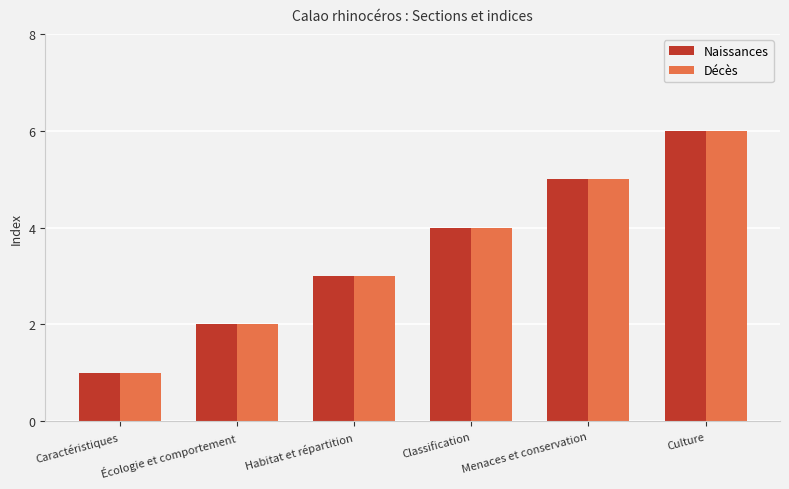

List the labels in order of Naissances value, largest first.

Culture, Menaces et conservation, Classification, Habitat et répartition, Écologie et comportement, Caractéristiques